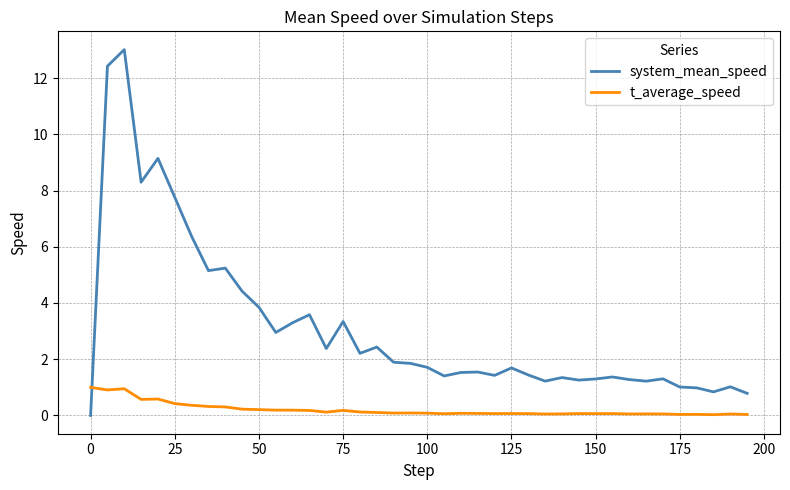

Which series has the largest total across all categories?

system_mean_speed